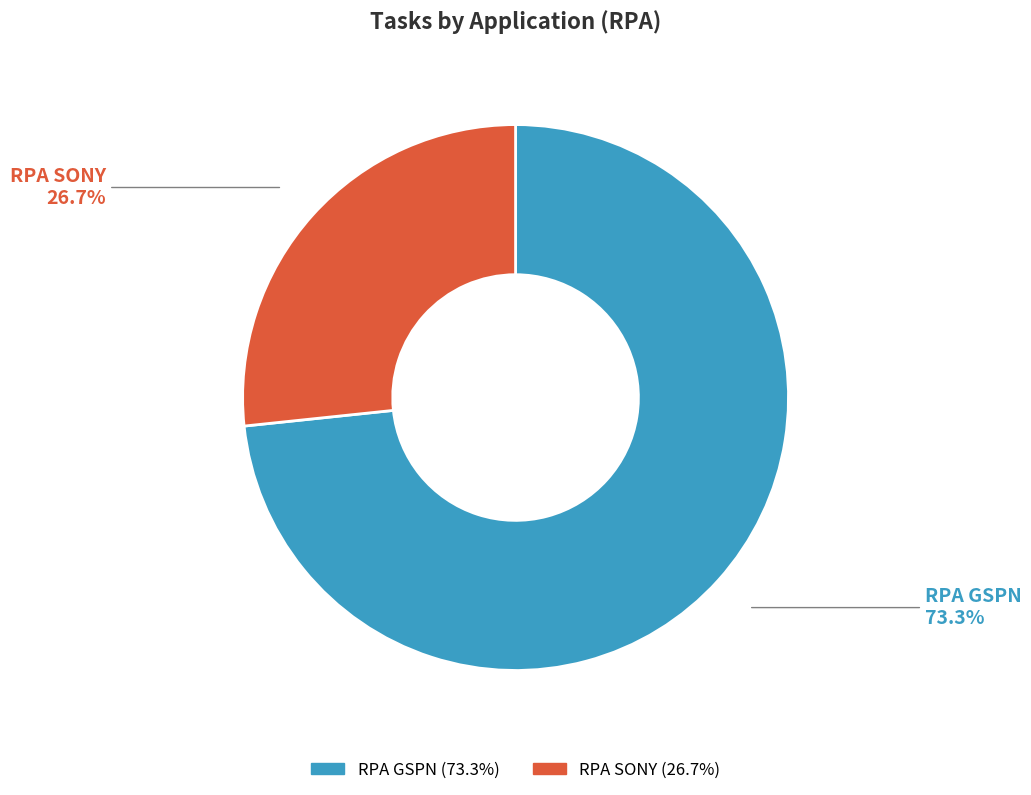

Which slice is the smallest?

RPA SONY